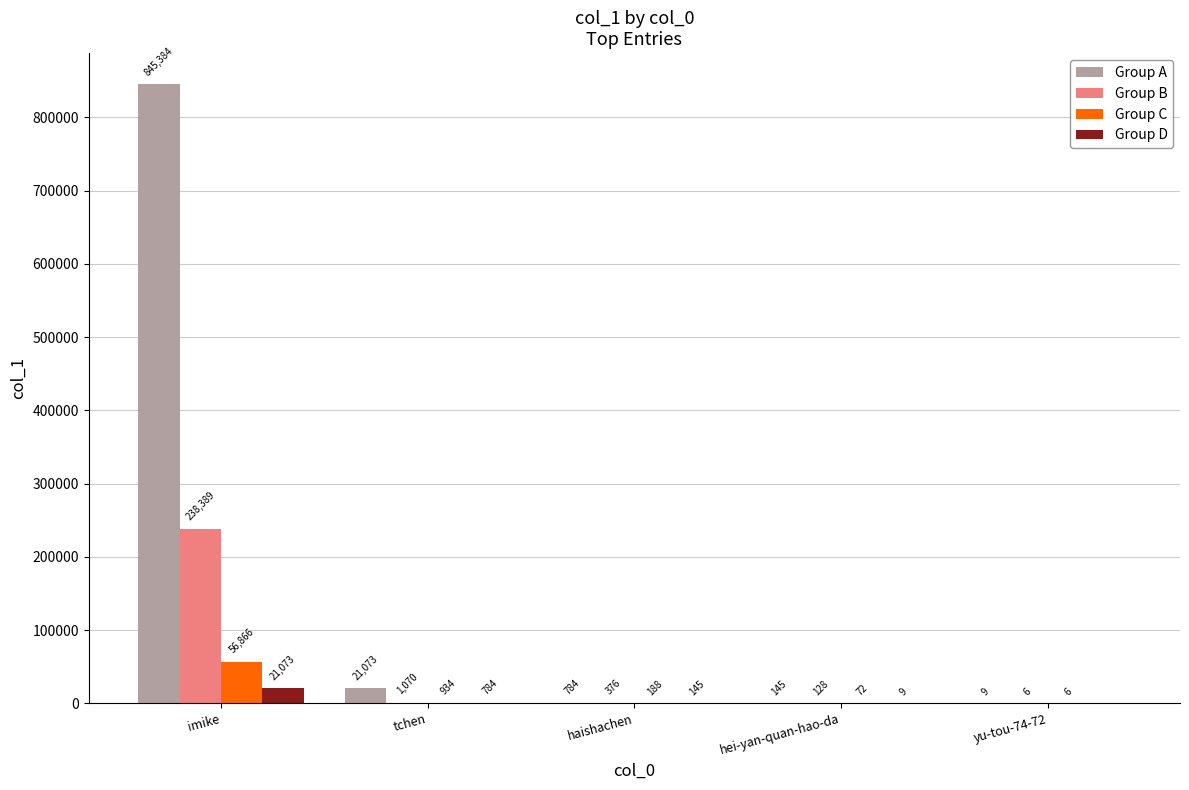

True or false: Group A has a value of 424289 at imike.

False